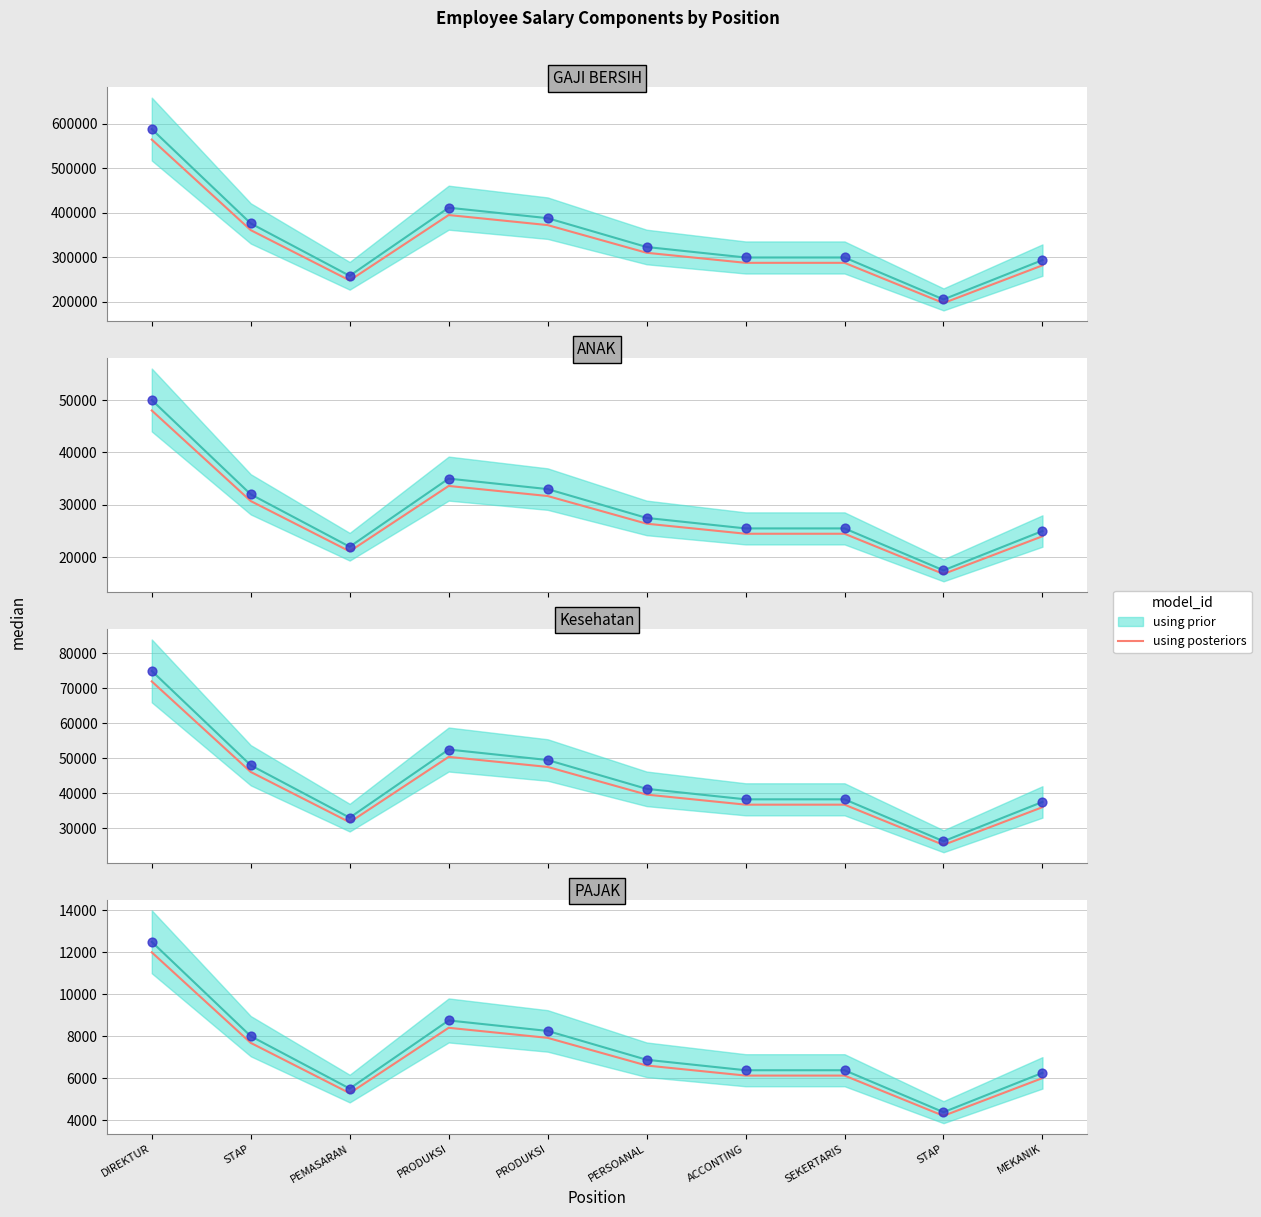

Approximately how many times larger is the value at PRODUKSI compared to PEMASARAN?

1.5